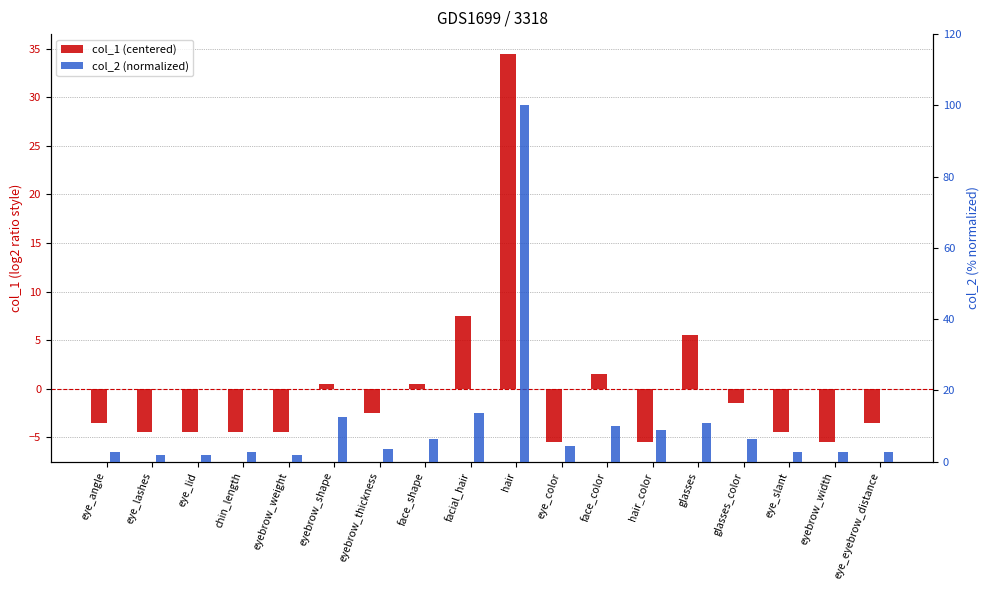

At eyebrow_thickness, list the series in order from largest to smallest.

col_2 (normalized), col_1 (centered)